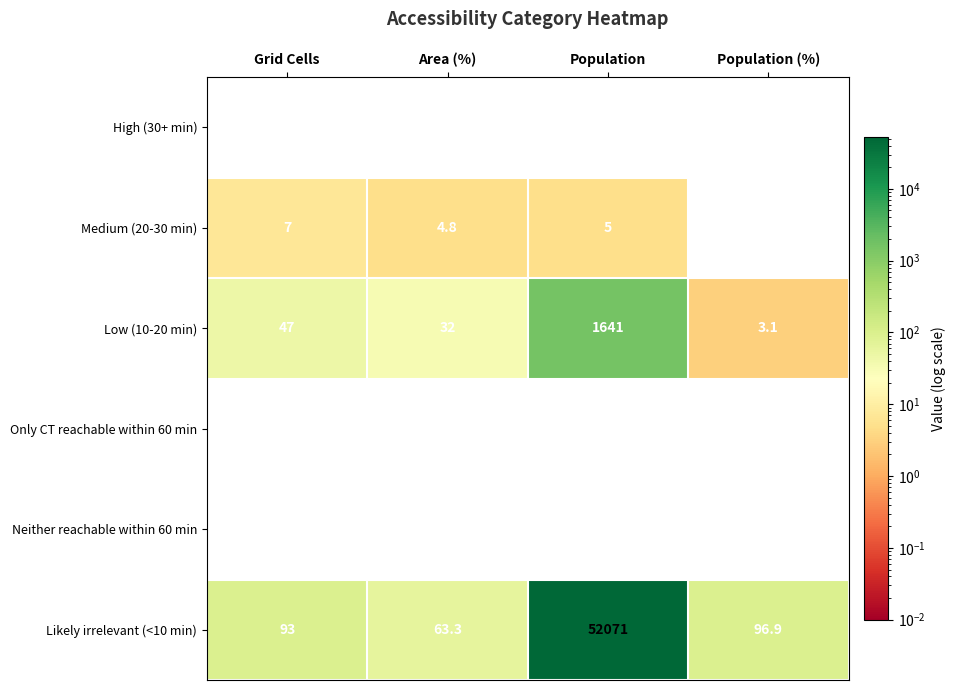

Which series has the widest spread of values?

Likely irrelevant (<10 min)